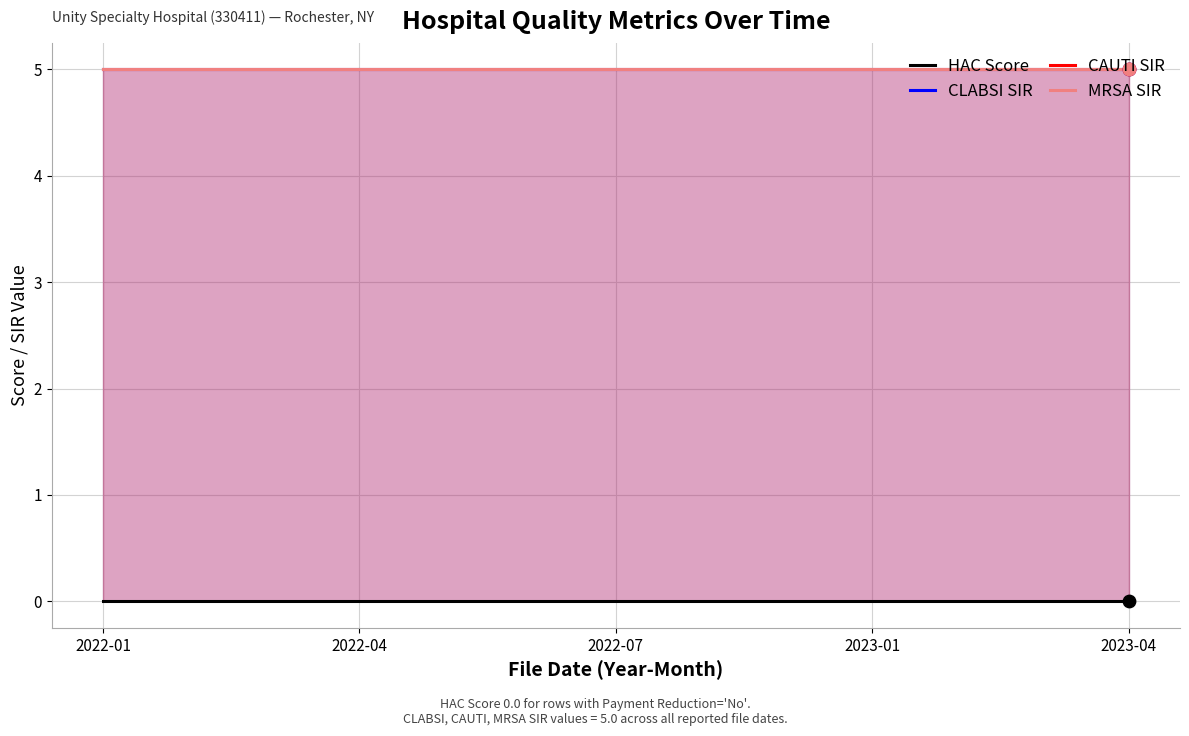

At which category is the sum across all series the highest?

2022-01